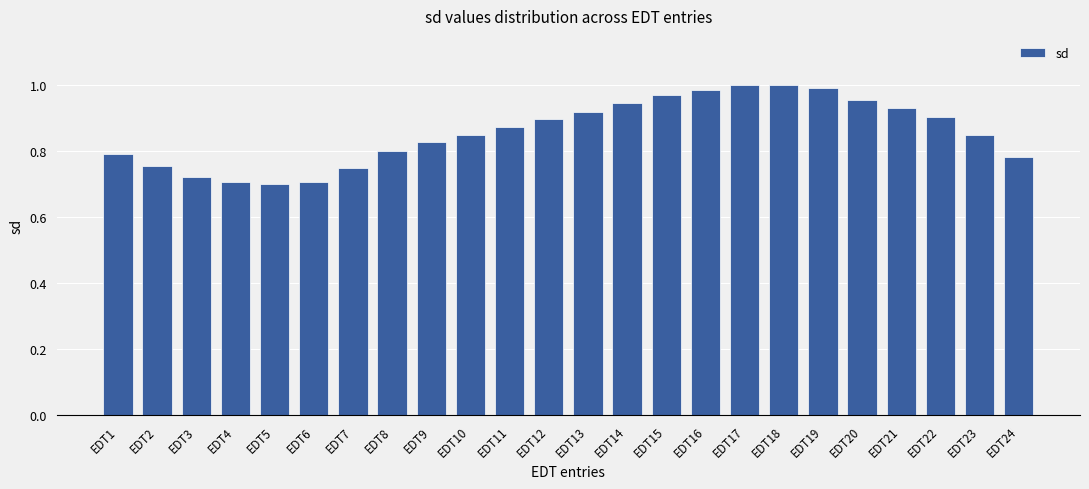

Does the chart contain stacked bars?

No